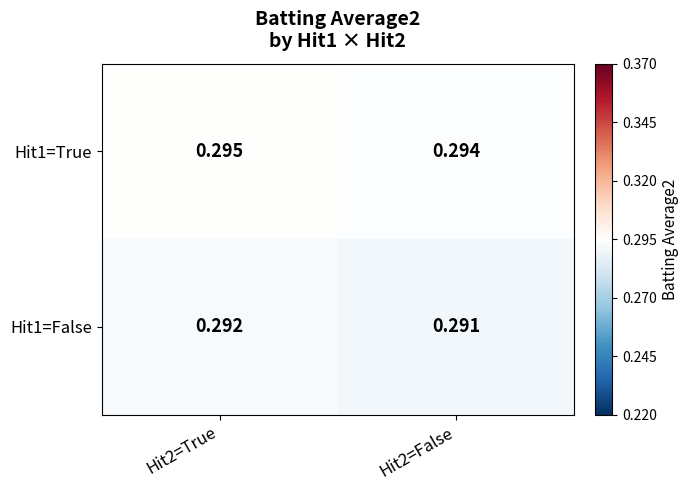

Which series has the largest total across all categories?

Hit1=True